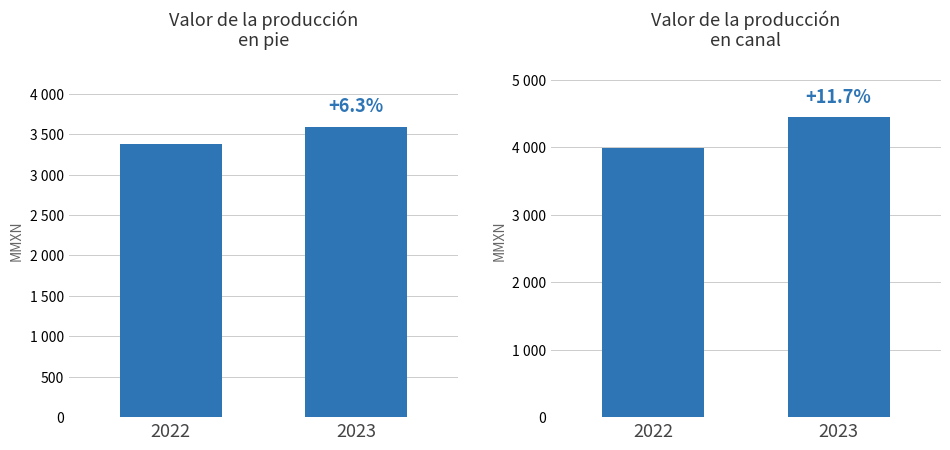

Reading right to left, what are all the values shown in this chart?

values: 2023=3594	2022=3380
geocd: 2023=4456	2022=3988